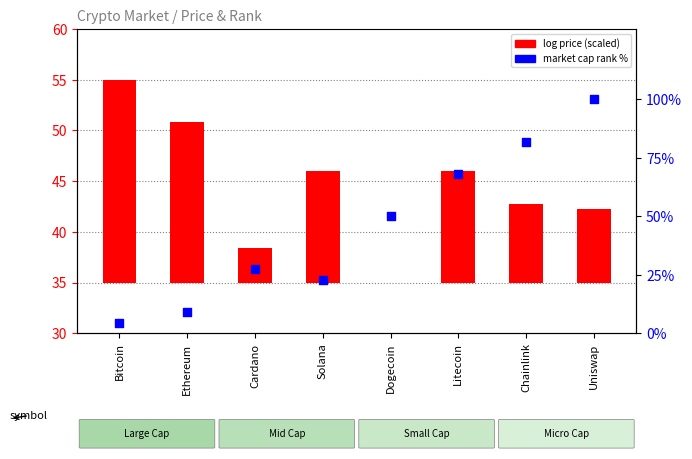

Which series has the largest total across all categories?

market cap rank %